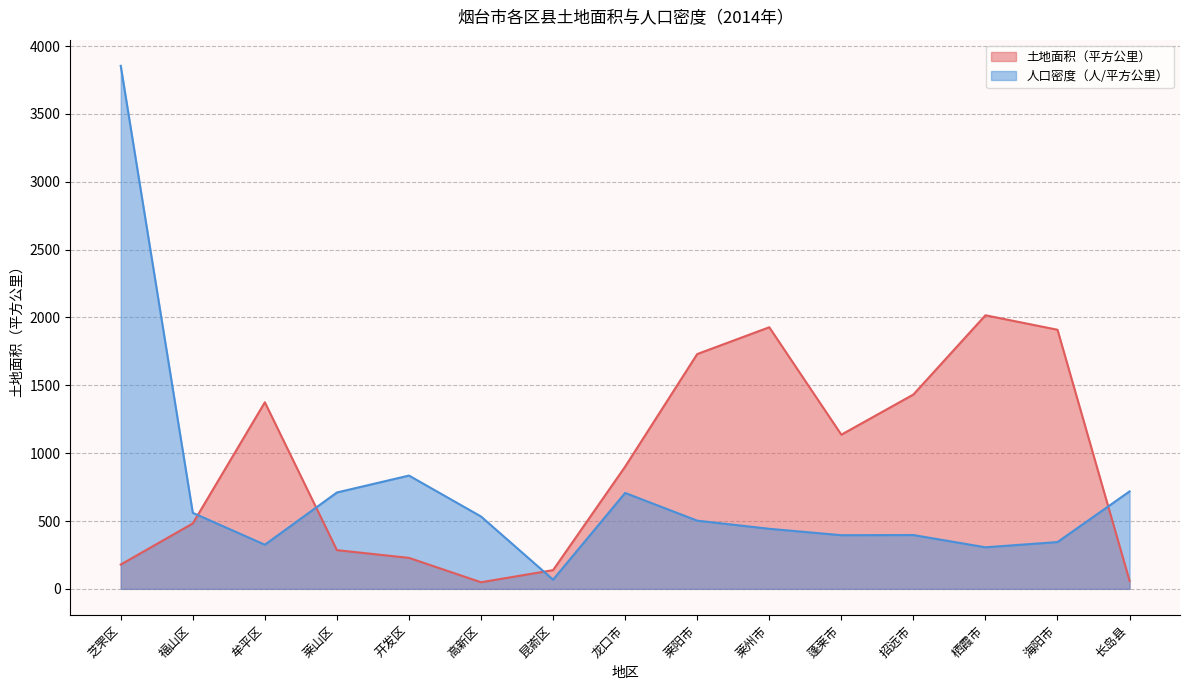

At which category does the chart reach its peak across all series?

芝罘区